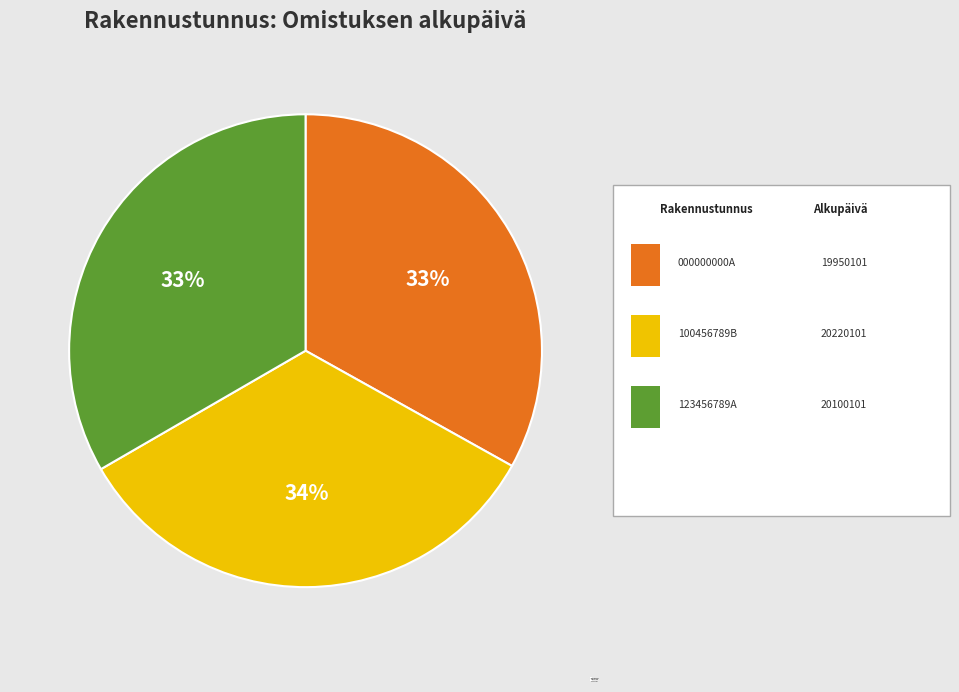

What is the change in value from 000000000A to 100456789B?

+270000